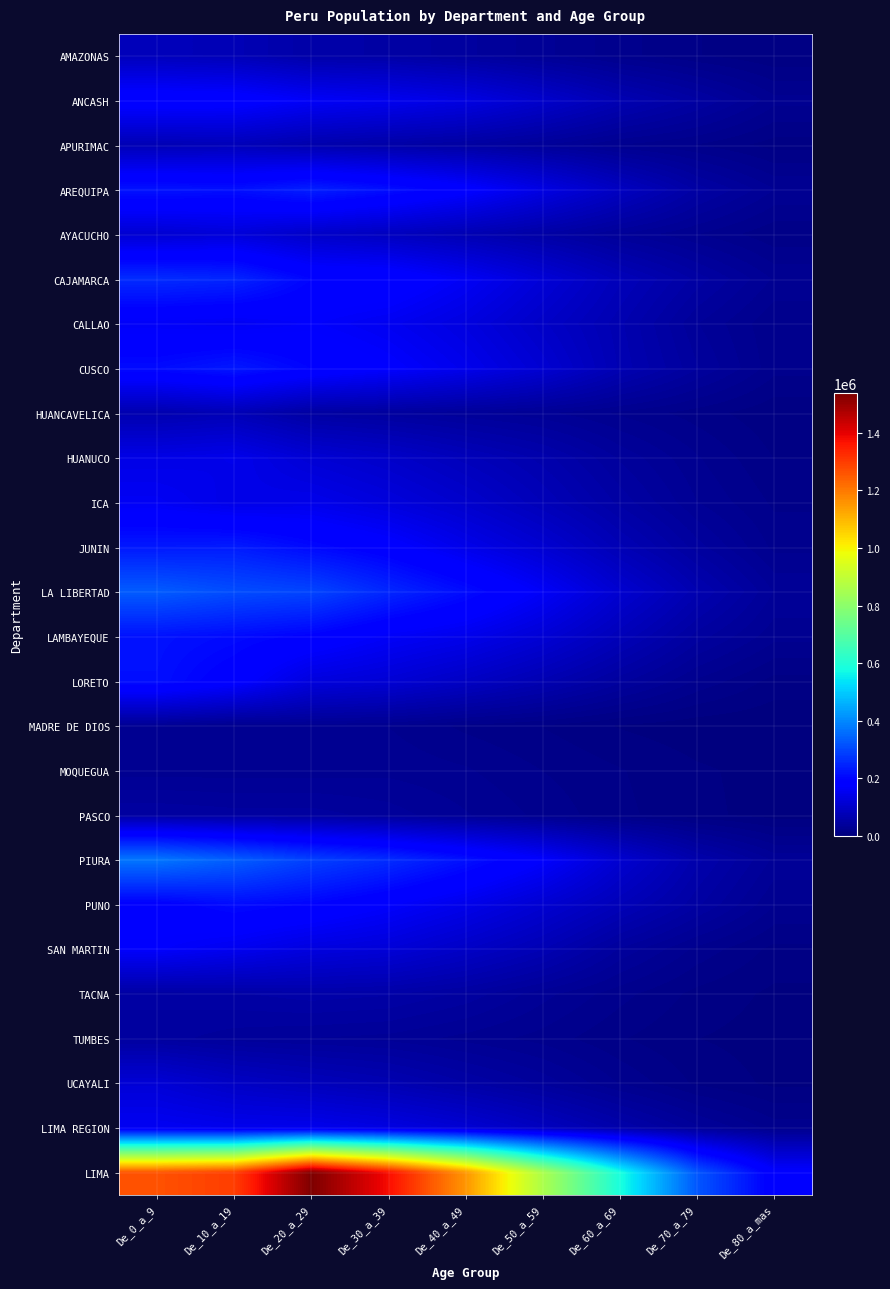

At how many categories does at least one series exceed 893805?

5